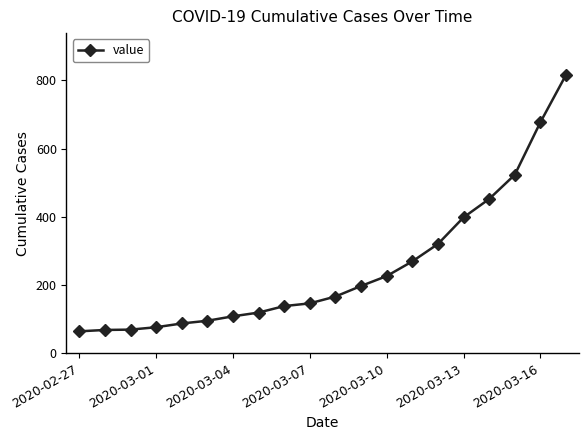

How many data points does each series have?

20